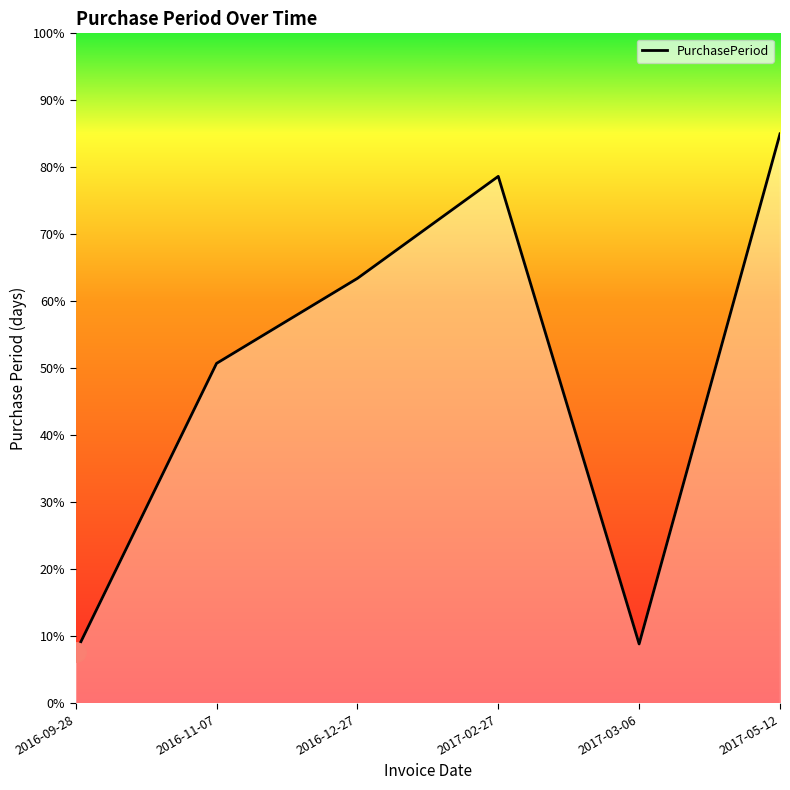

Which has a higher value, 2017-03-06 or 2017-05-12?

2017-05-12